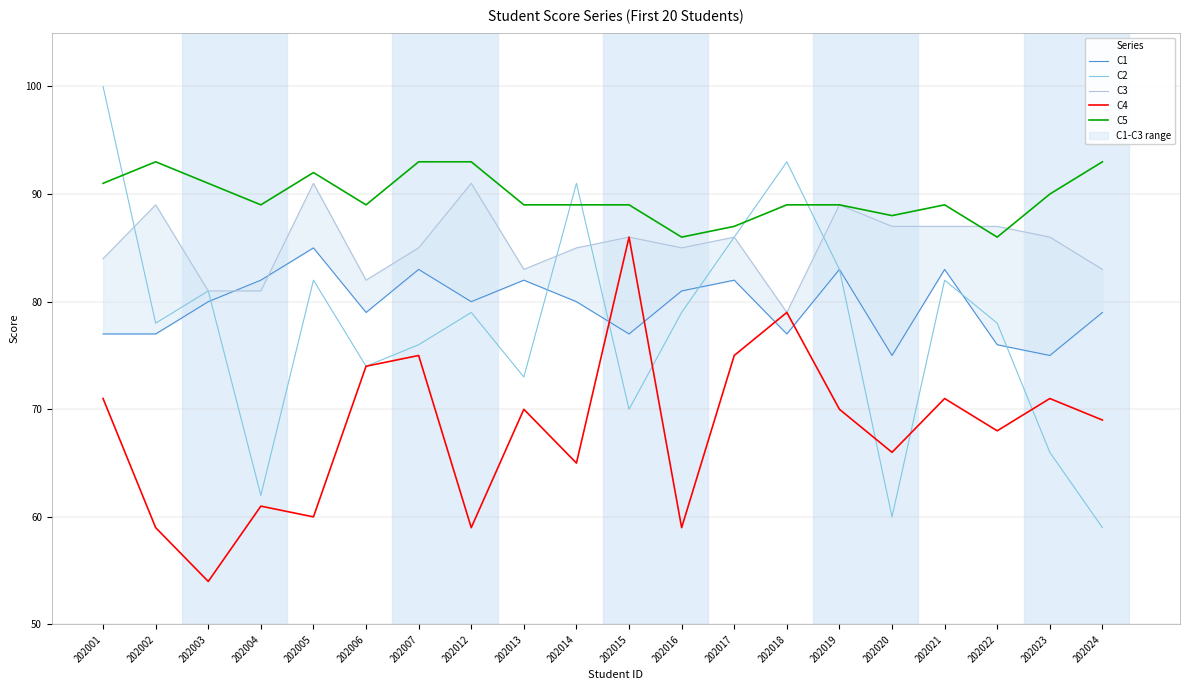

List the series in order of their peak value, highest first.

C2, C5, C3, C4, C1